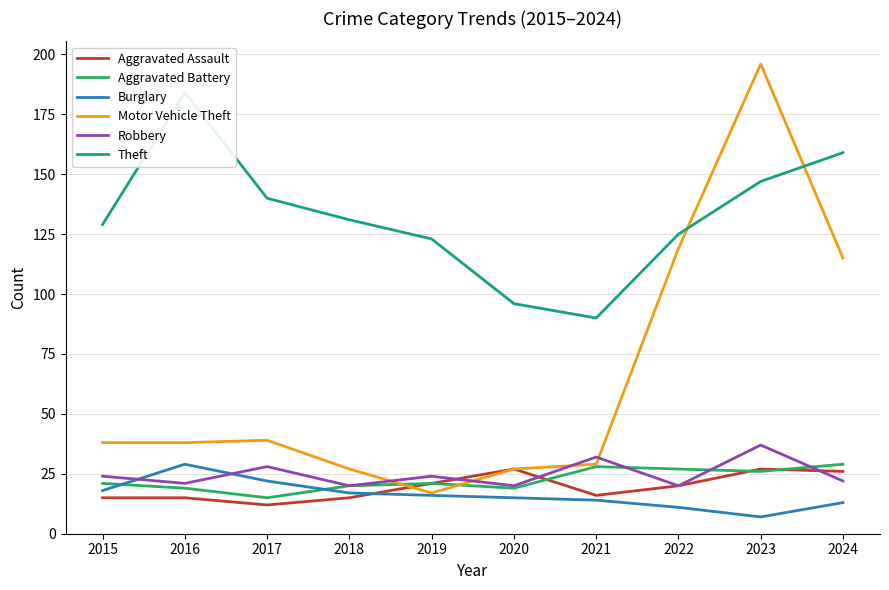

The value of Robbery at 2020 is 20. True or false?

True